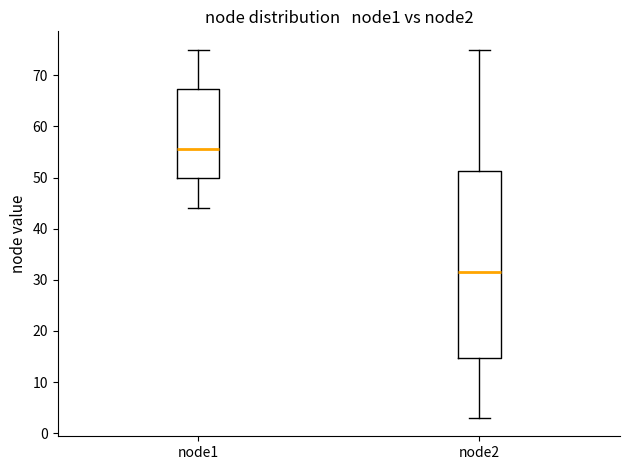

Which box's median line is the highest?

node1